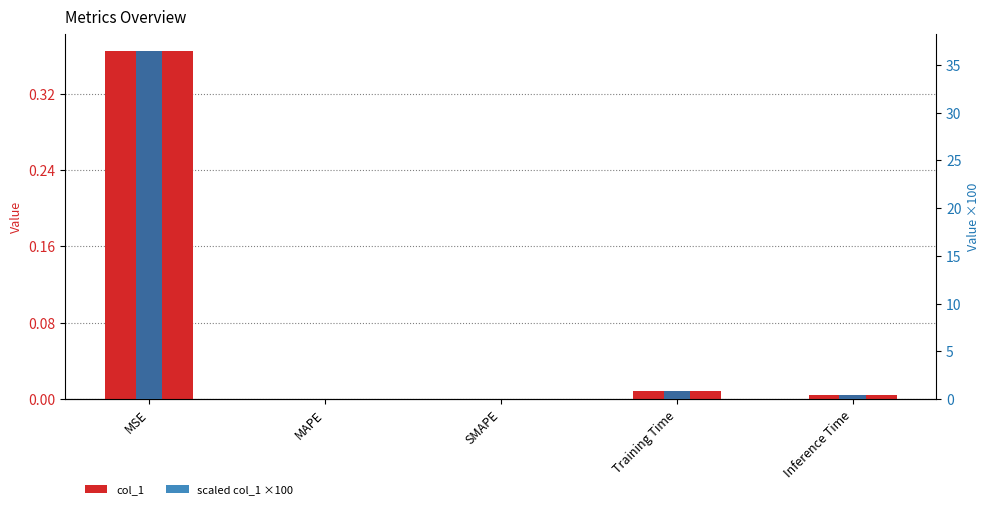

What is the sum of all col_1 values?

0.4